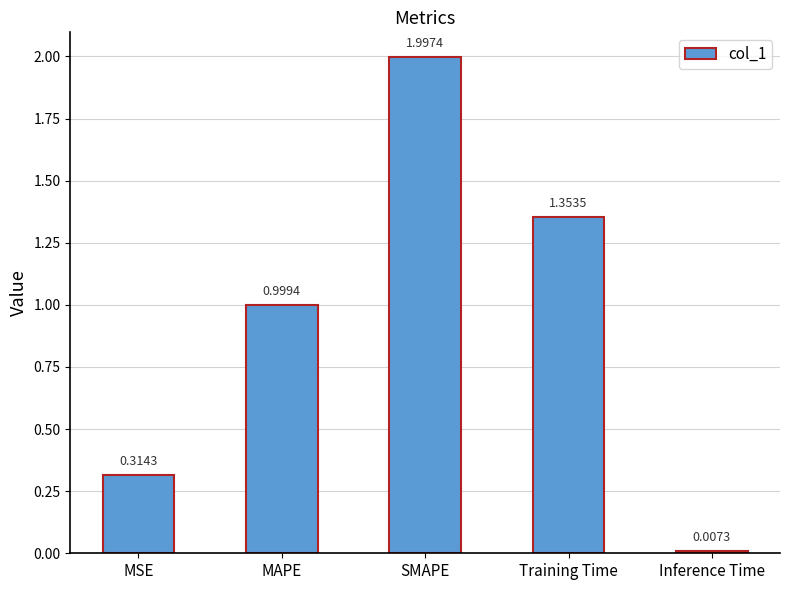

What is the change in value from MAPE to Training Time?

+0.4